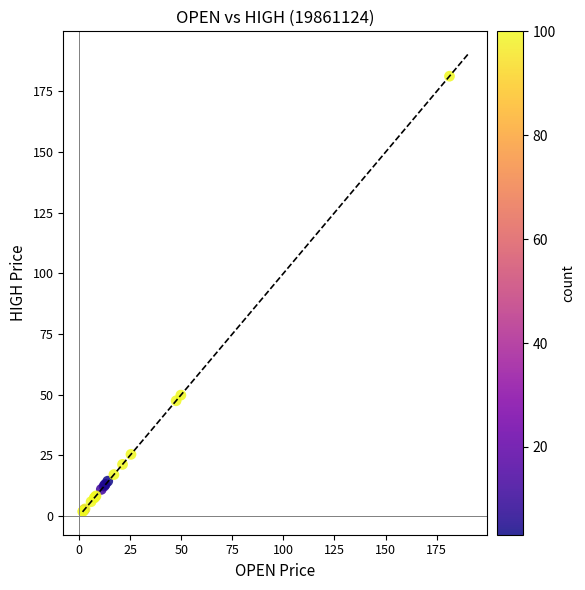

What Y value in the scatter plot is closest to 91?

49.8